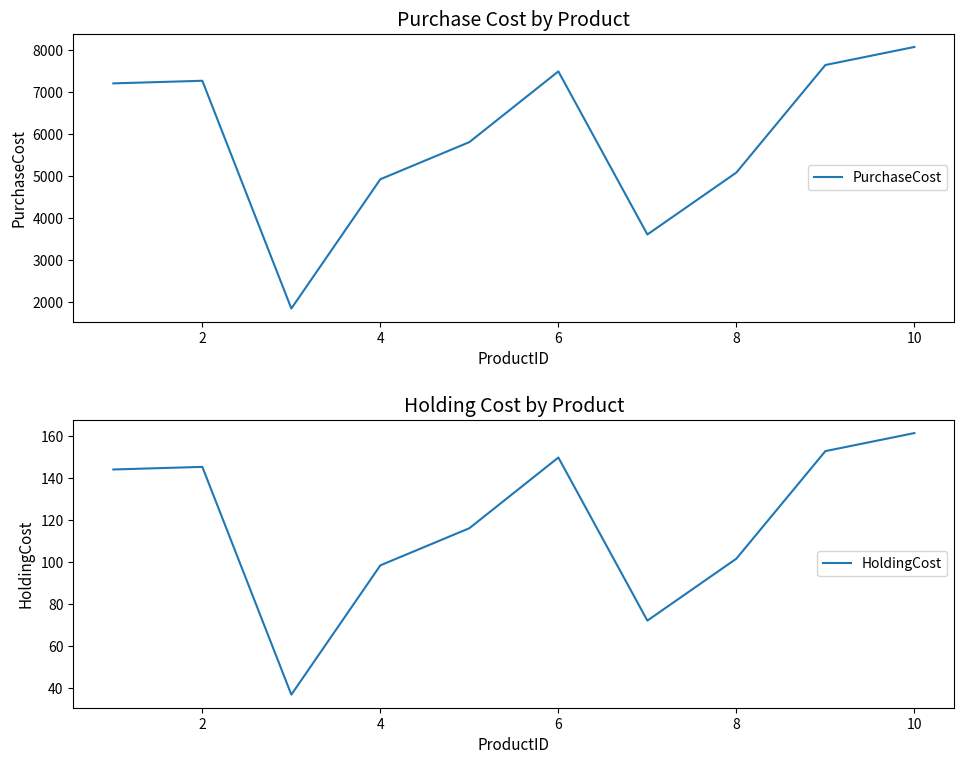

Rank the series by their average value, from lowest to highest.

HoldingCost, PurchaseCost